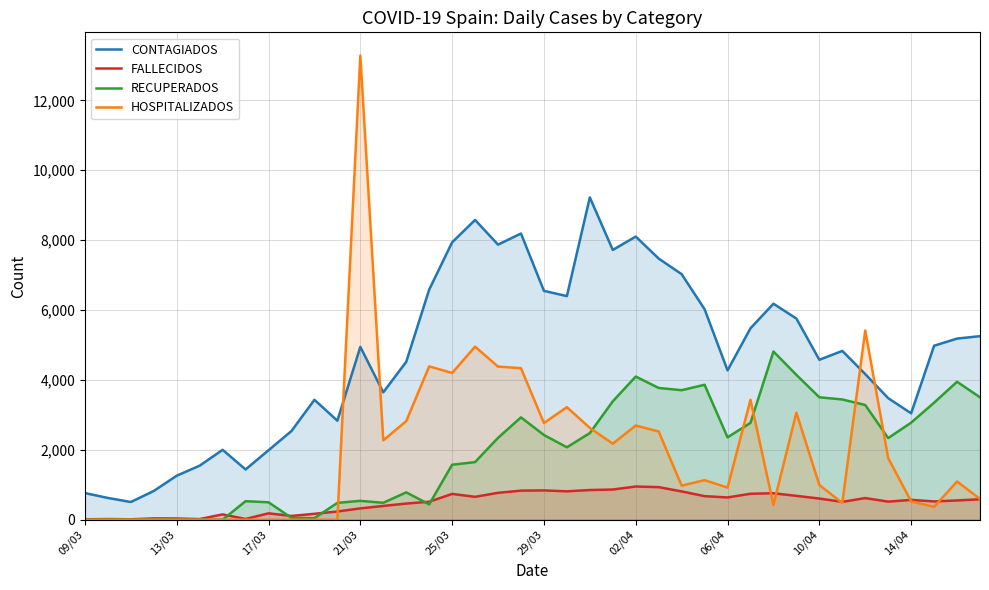

Where does the RECUPERADOS series first go above 2342?

19